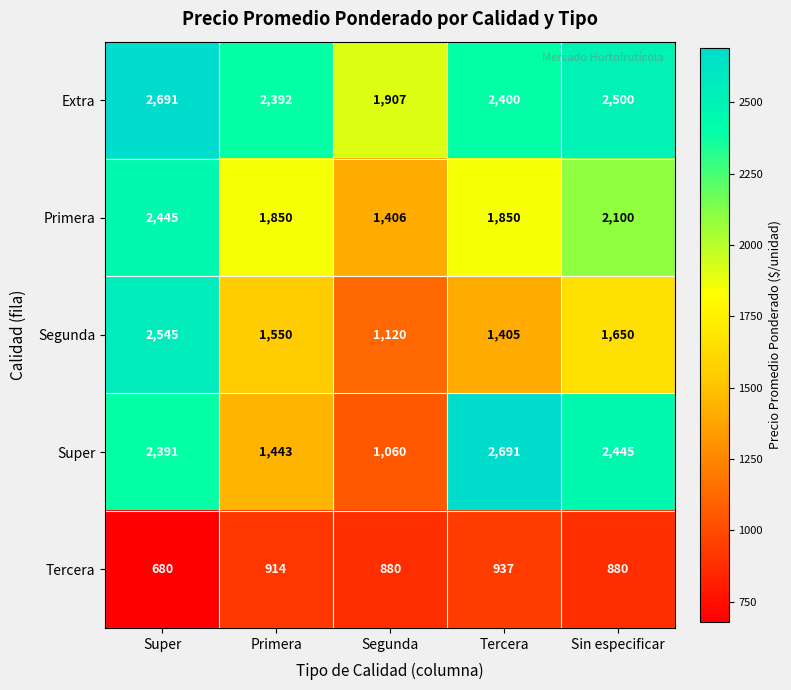

Reading left to right, transcribe all the data shown in this chart.

Extra: 2691	2392	1907	2400	2500
Primera: 2445	1850	1406	1850	2100
Segunda: 2545	1550	1120	1405	1650
Super: 2391	1443	1060	2691	2445
Tercera: 680	914	880	937	880